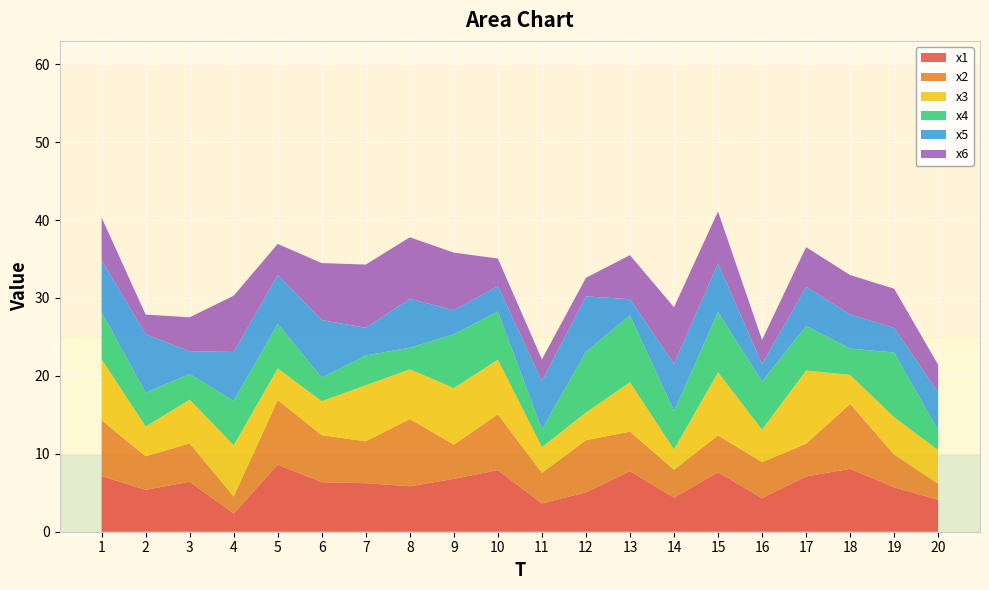

Reading right to left, transcribe all the data shown in this chart.

x1: 20=4.1	19=5.7	18=8.1	17=7.1	16=4.3	15=7.6	14=4.4	13=7.8	12=5.0	11=3.6	10=7.9	9=6.8	8=5.8	7=6.2	6=6.4	5=8.6	4=2.3	3=6.4	2=5.4	1=7.1
x2: 20=2.0	19=4.2	18=8.3	17=4.2	16=4.6	15=4.7	14=3.6	13=5.1	12=6.7	11=3.9	10=7.2	9=4.4	8=8.6	7=5.4	6=6.0	5=8.3	4=2.2	3=4.9	2=4.3	1=7.2
x3: 20=4.3	19=4.8	18=3.7	17=9.4	16=4.2	15=8.1	14=2.6	13=6.3	12=3.5	11=3.3	10=7.0	9=7.3	8=6.4	7=7.2	6=4.4	5=4.0	4=6.6	3=5.6	2=3.8	1=7.8
x4: 20=2.5	19=8.3	18=3.4	17=5.7	16=6.2	15=7.7	14=4.9	13=8.6	12=7.8	11=2.3	10=6.2	9=6.9	8=2.8	7=3.8	6=3.0	5=5.7	4=5.7	3=3.3	2=4.3	1=6.0
x5: 20=4.9	19=3.2	18=4.4	17=5.0	16=2.2	15=6.3	14=6.1	13=2.1	12=7.1	11=6.2	10=3.3	9=3.1	8=6.3	7=3.5	6=7.4	5=6.3	4=6.3	3=2.9	2=7.5	1=6.7
x6: 20=3.6	19=5.0	18=5.0	17=5.1	16=3.1	15=6.7	14=7.2	13=5.7	12=2.4	11=2.8	10=3.5	9=7.4	8=7.9	7=8.1	6=7.3	5=4.0	4=7.2	3=4.4	2=2.5	1=5.5